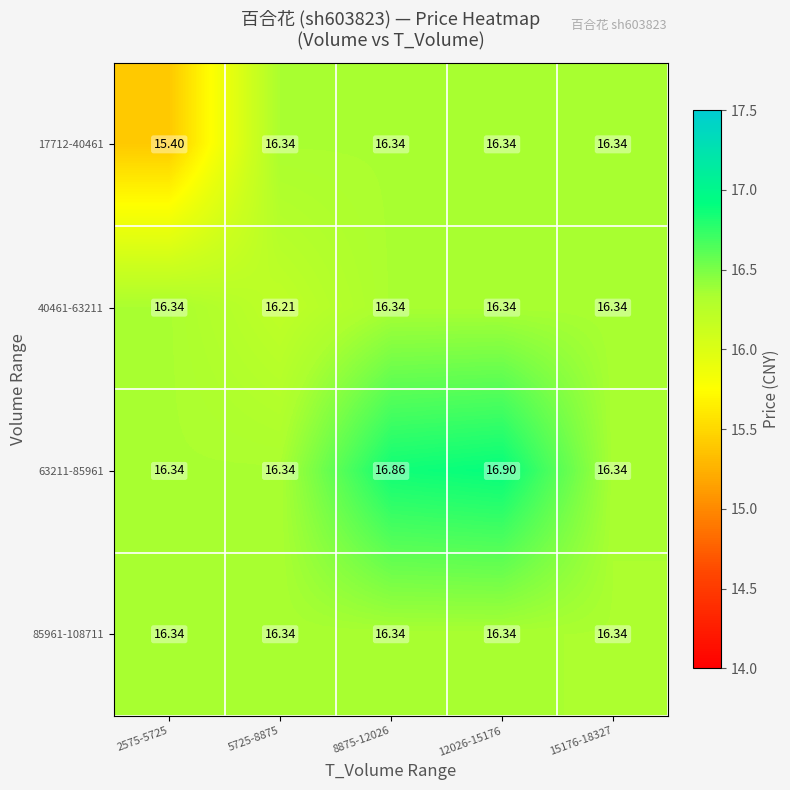

Count the number of categories in the chart.

5